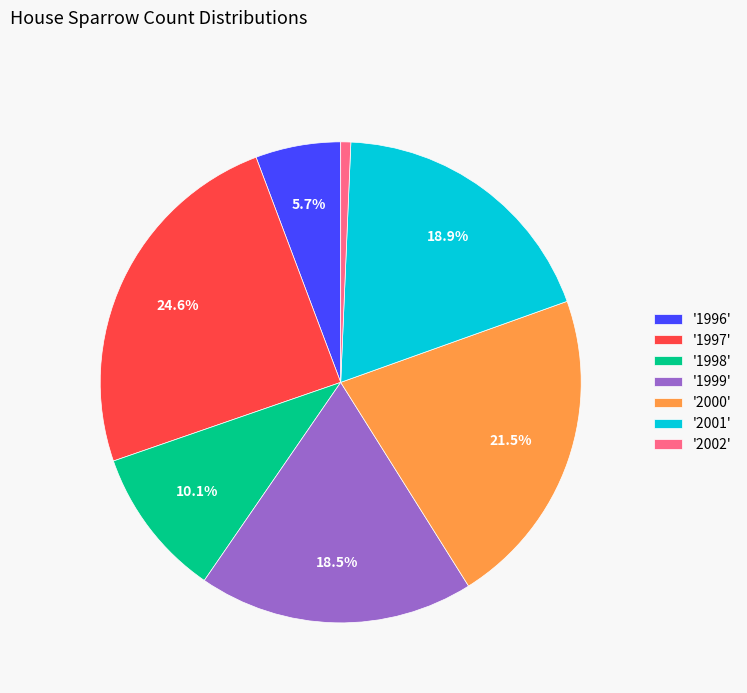

Which category has the biggest portion of the pie?

'1997'